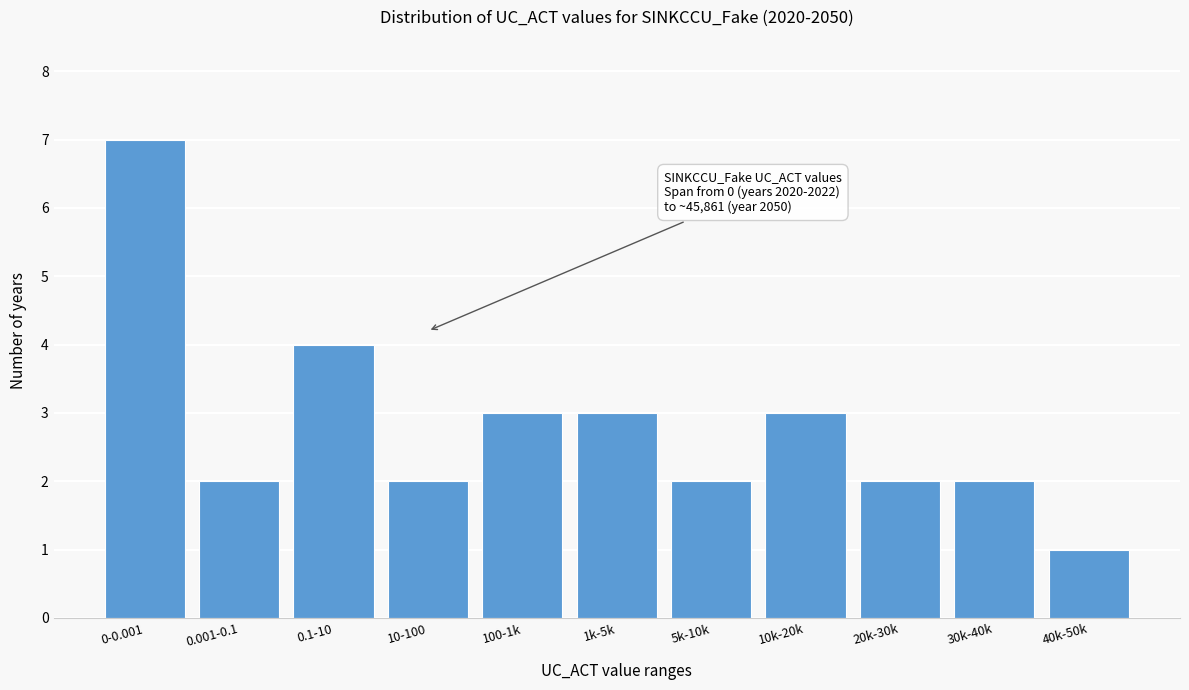

Reading left to right, what are all the values shown in this chart?

0-0.001=7	0.001-0.1=2	0.1-10=4	10-100=2	100-1k=3	1k-5k=3	5k-10k=2	10k-20k=3	20k-30k=2	30k-40k=2	40k-50k=1